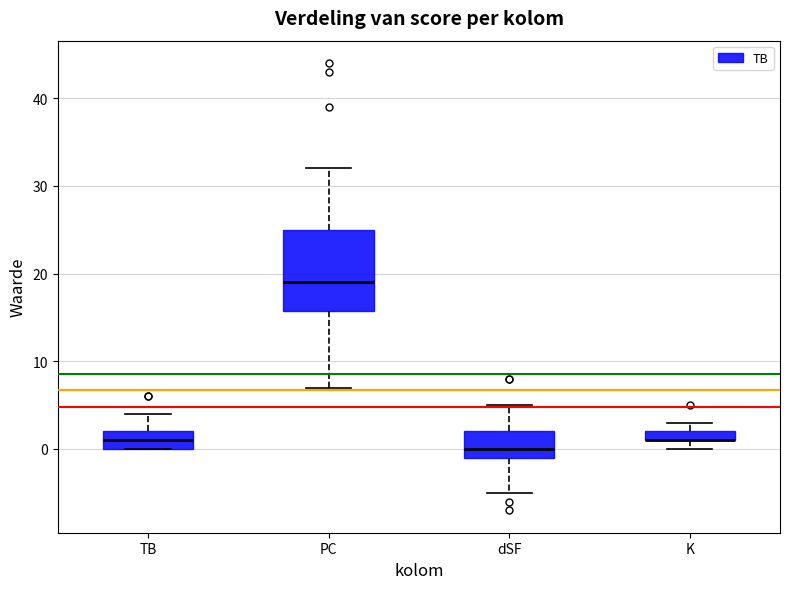

Which box is the tallest, from its lower edge to its upper edge?

PC